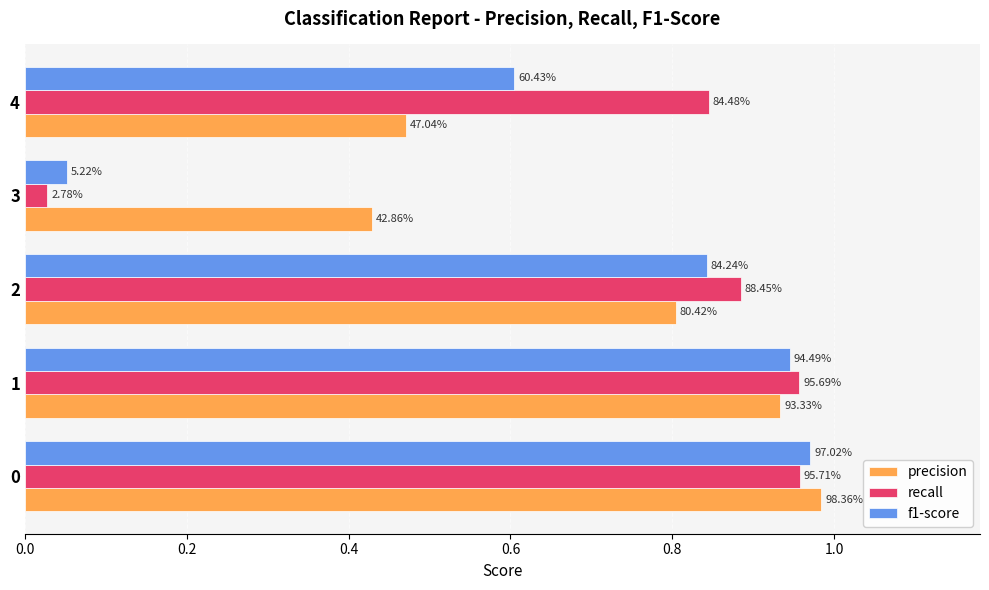

What are all the series names shown in the legend?

precision, recall, f1-score